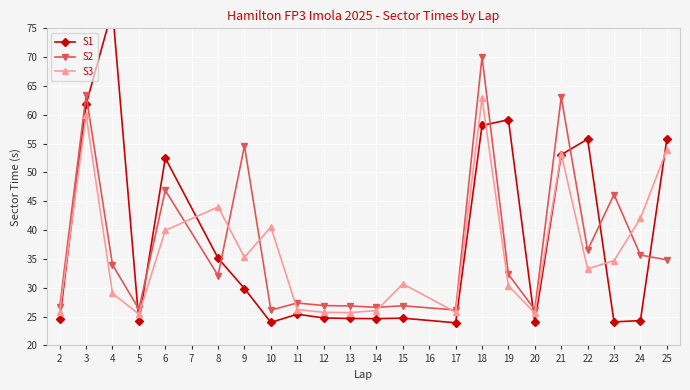

What is the maximum value for S2?

70.1